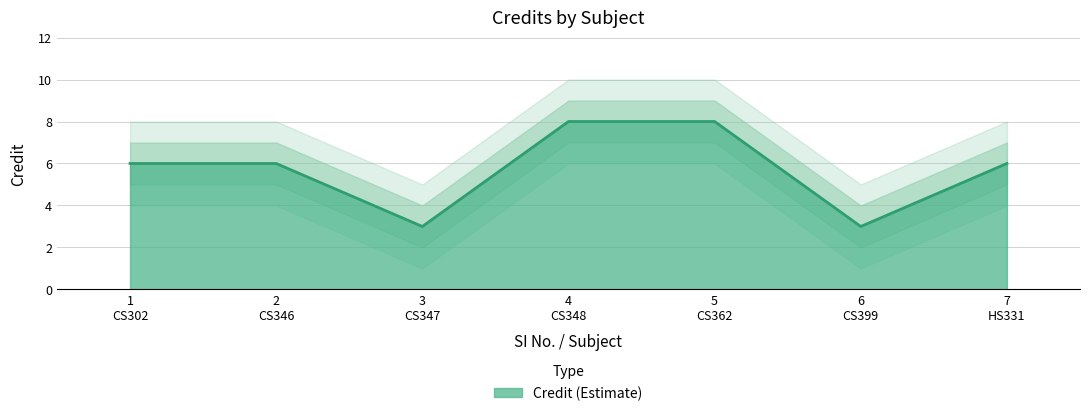

True or false: Credit_lower2 and Credit_lower intersect in this chart.

False